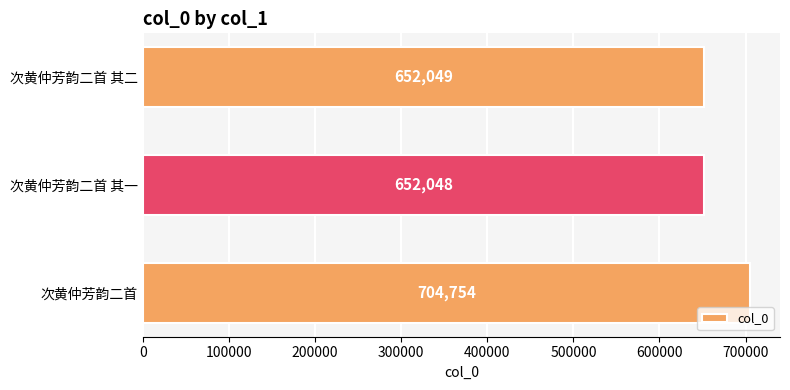

What is the minimum value shown in the chart?

652048